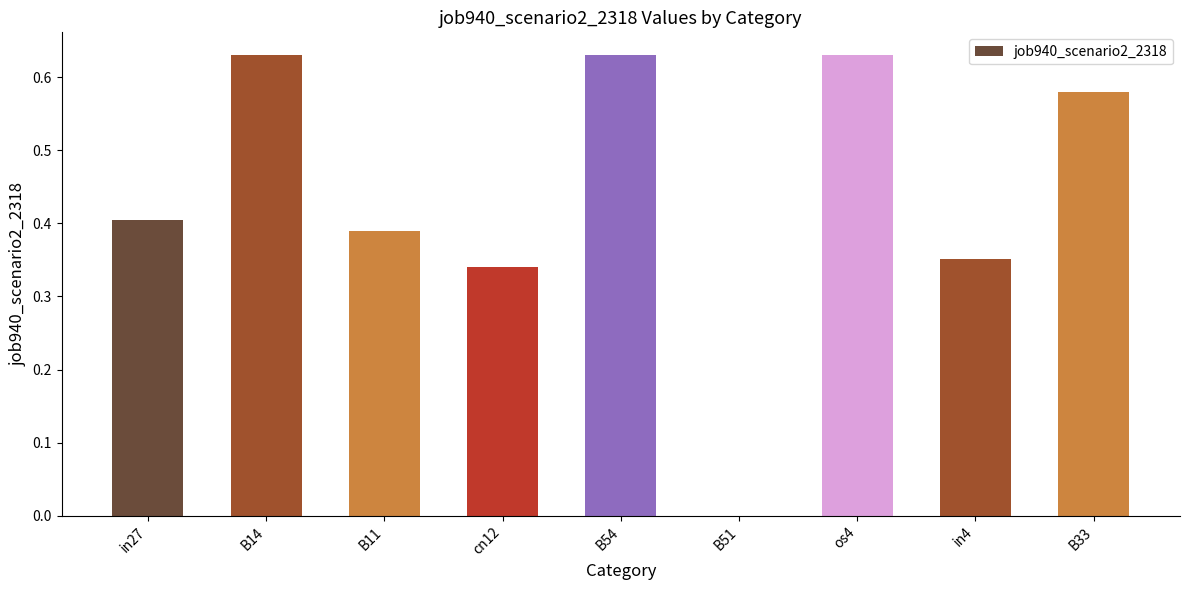

At which label is the value closest to 0?

B51